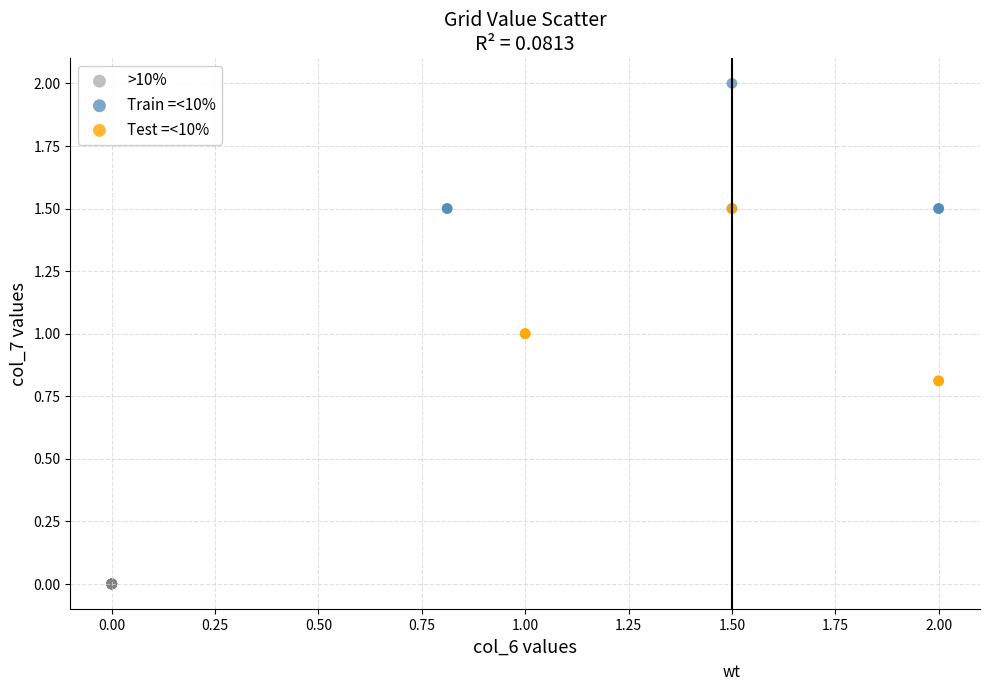

Which series reaches the minimum Y coordinate?

>10%